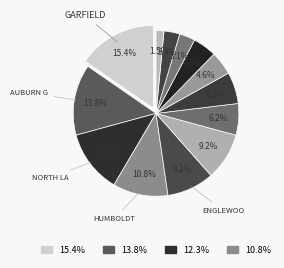

The Chatham slice represents 9% of the pie. True or false?

True